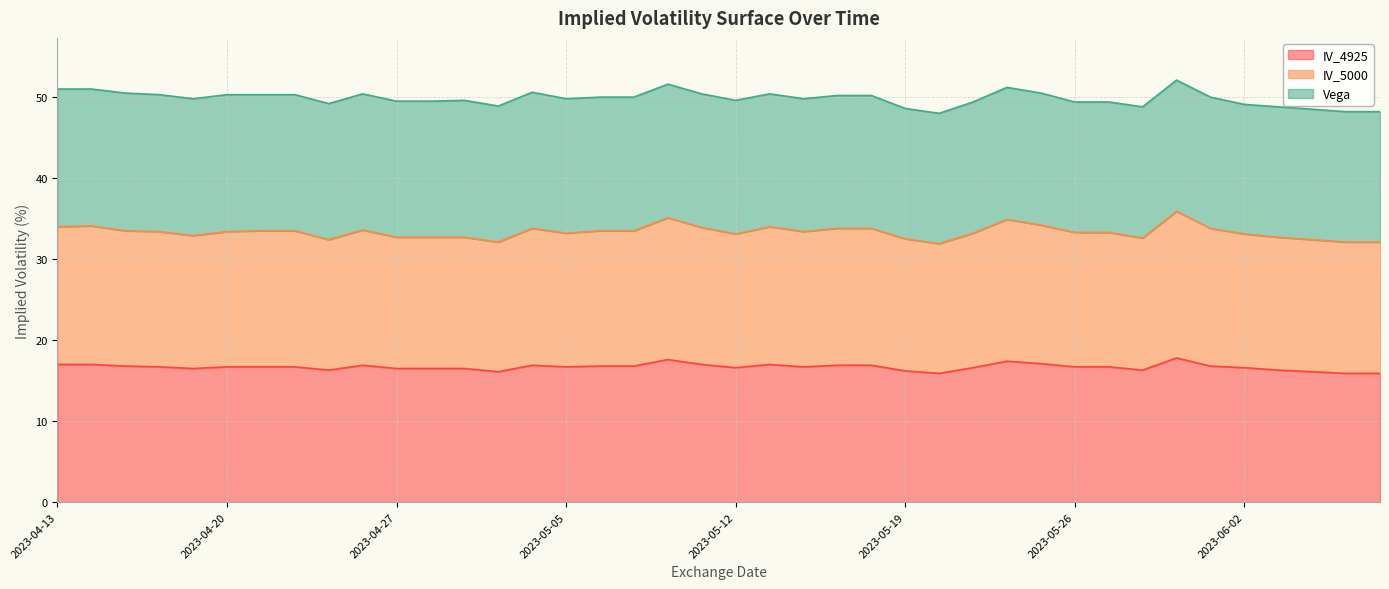

What is the highest value of the IV_4925 series?

17.8